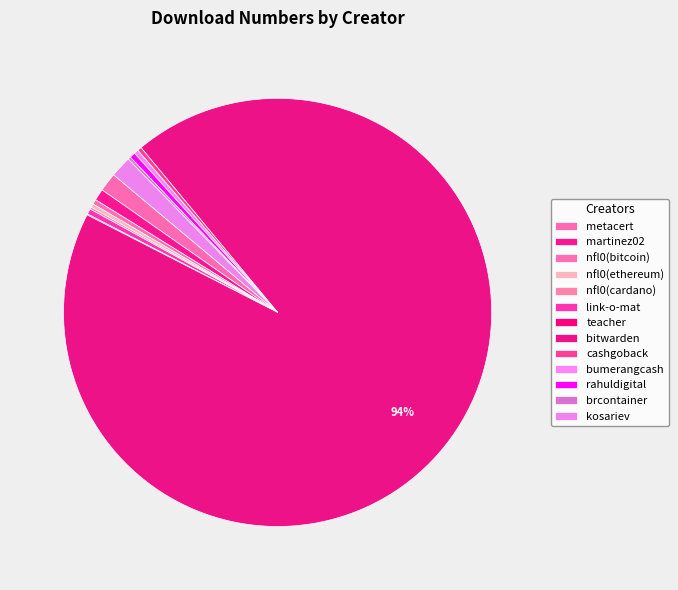

What is the majority slice?

bitwarden